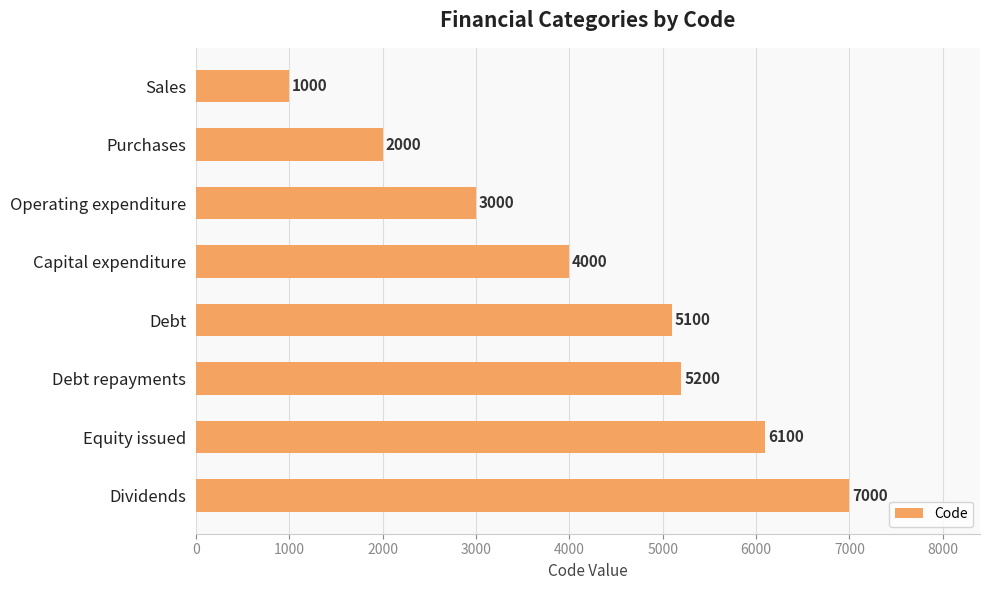

What is the change in value from Operating expenditure to Debt repayments?

+2200